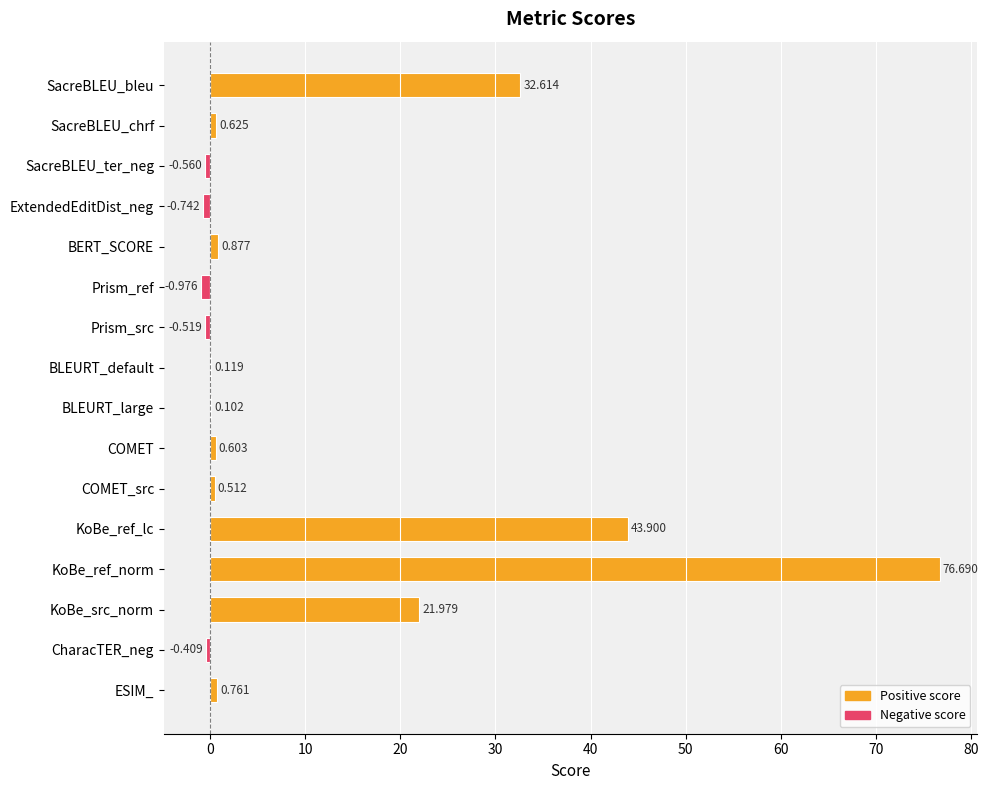

Which has a higher value, SacreBLEU_ter_neg or COMET?

COMET